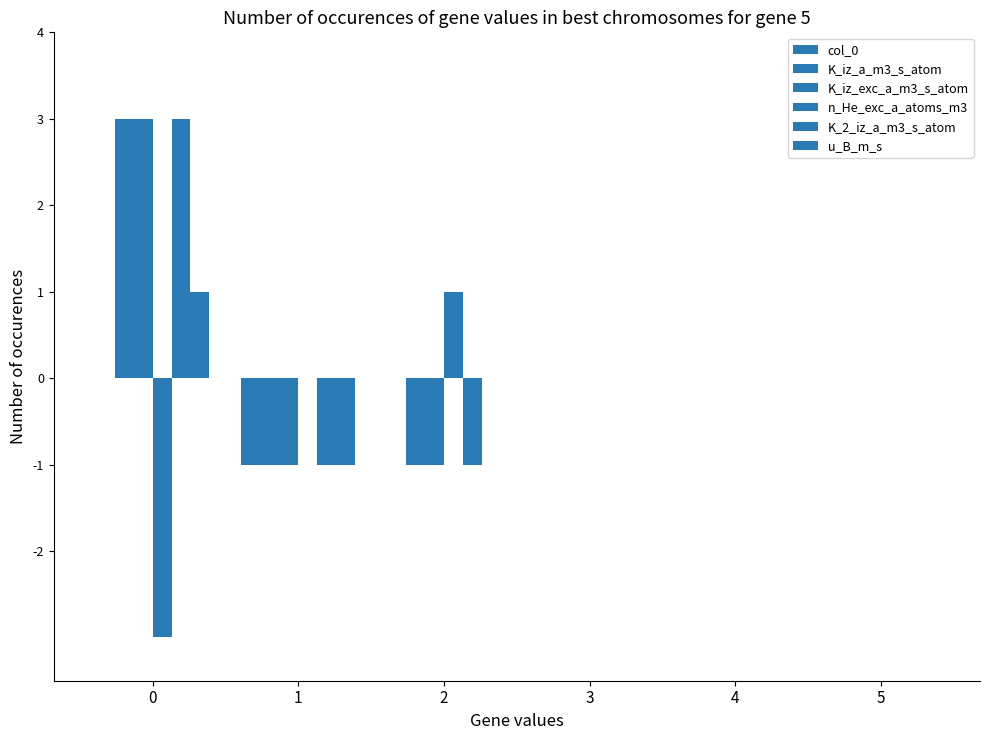

At which label is n_He_exc_a_atoms_m3 closest to -1?

1